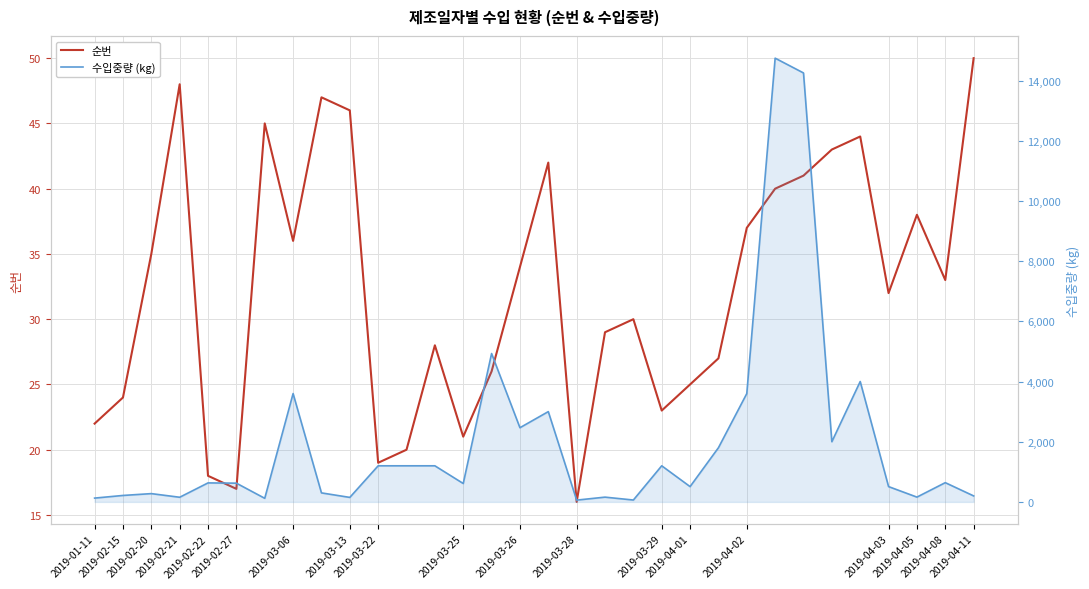

Reading right to left, transcribe all the data shown in this chart.

순번: 50	33	38	32	44	43	41	40	37	27	25	23	30	29	16	42	34	26	21	28	20	19	46	47	36	45	17	18	48	35	24	22
수입중량 (kg): 200	640	160	509	4000	2000	14251	14742	3600	1800	509	1200	63	159	60	3000	2465	4930	612	1200	1200	1200	150	300	3600	120	623	632	155	276	215	127